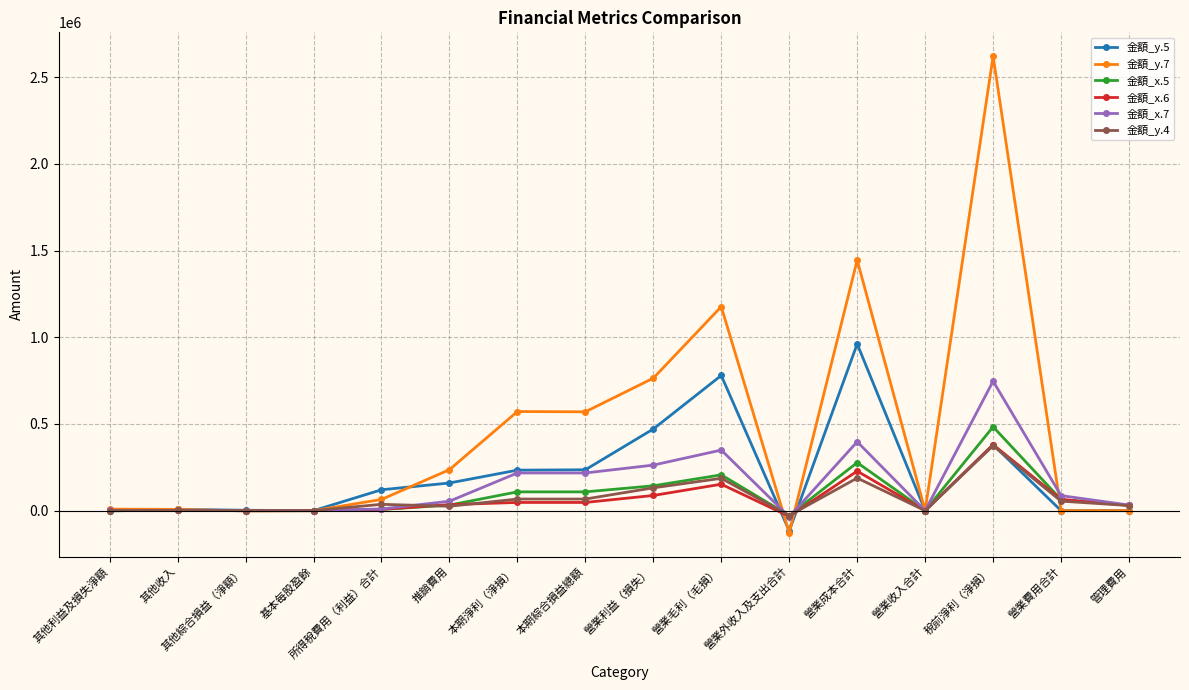

Is the value of 金額_y.5 at 推銷費用 greater than the value of 金額_x.7 at 推銷費用?

Yes